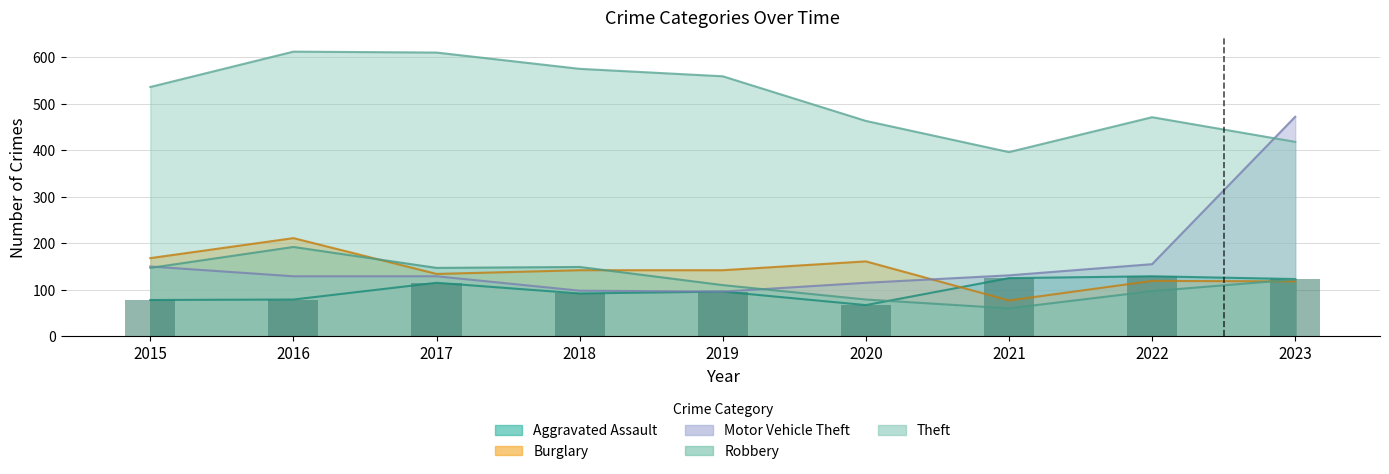

How many groups of bars are there?

9